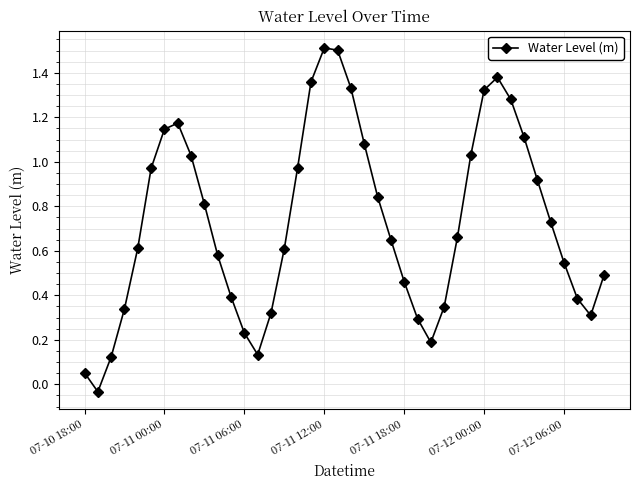

What is the maximum value shown in the chart?

1.5